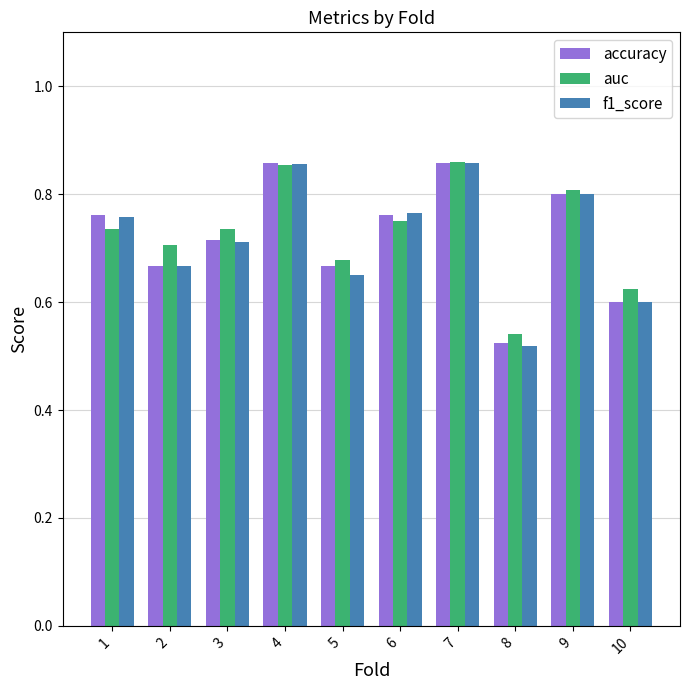

What is the total value across all series at 6?

2.3